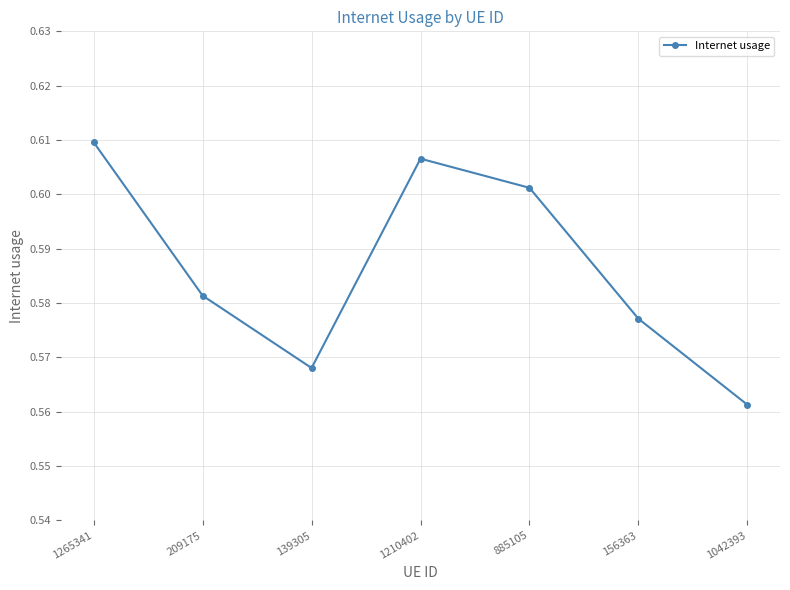

Count the values in the range 0 to 1.

7